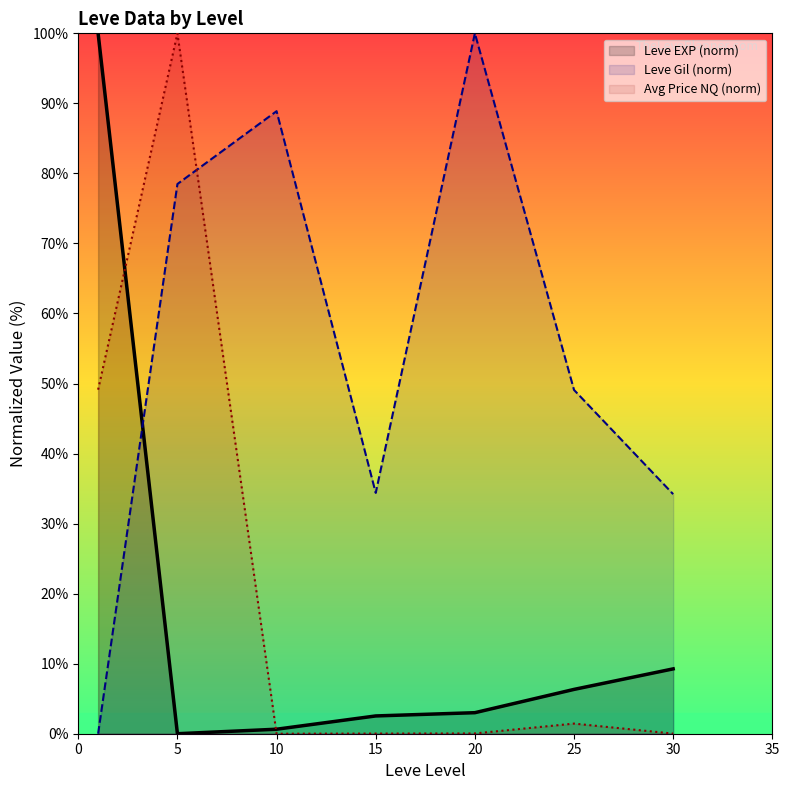

How many positive values does the Leve Gil (norm) series have?

6